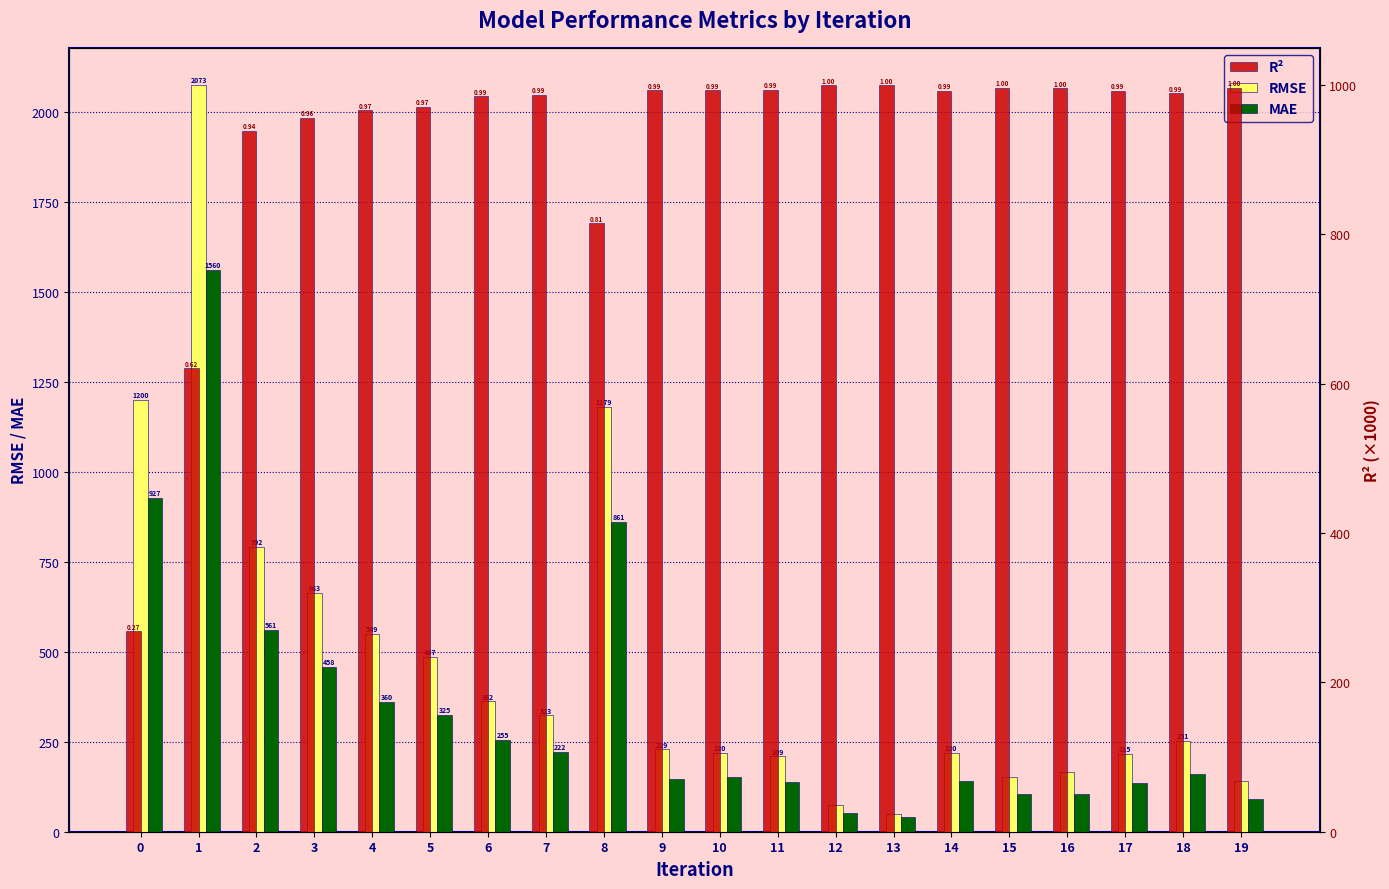

What is the highest value of the R² series?

999.6